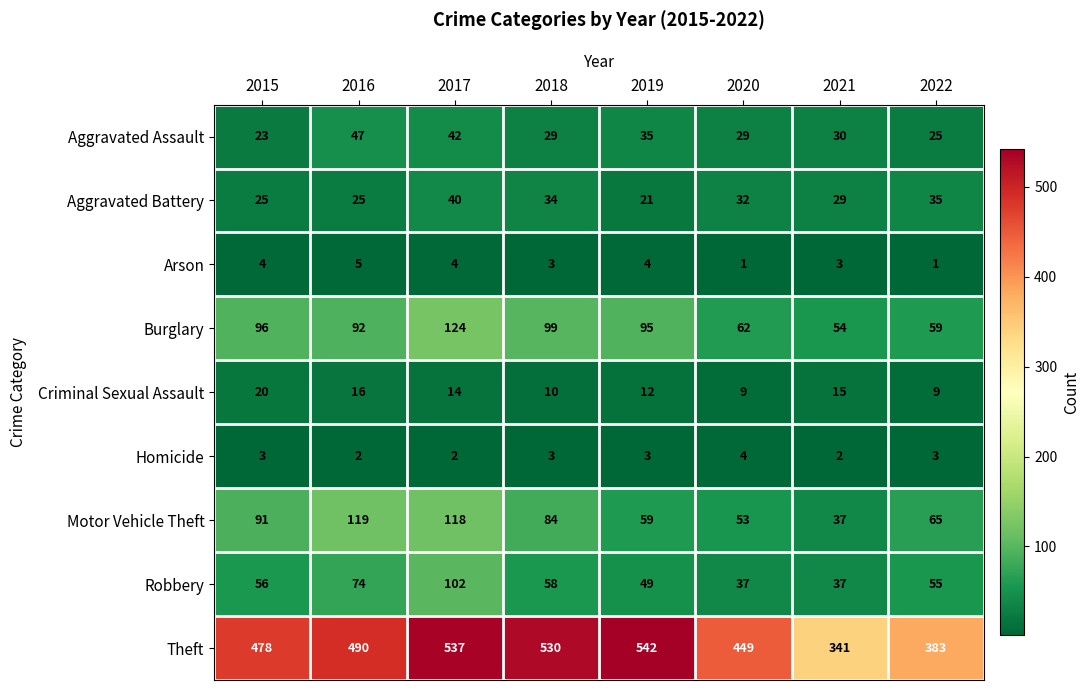

True or false: Robbery has a value of 30 at 2019.

False